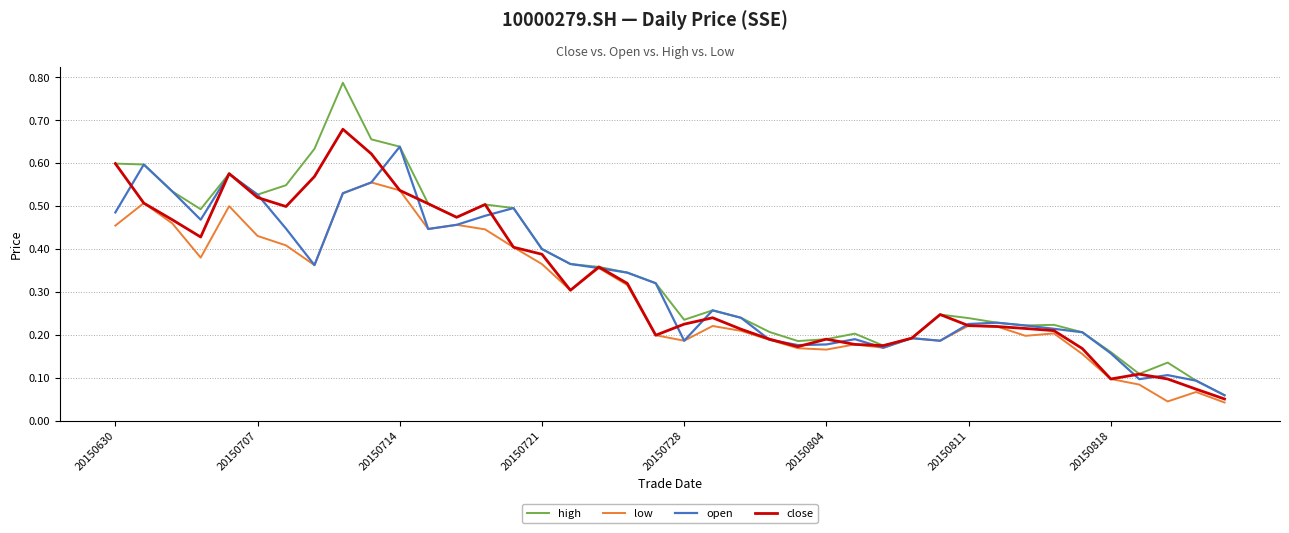

Which series has the largest range (max minus min)?

high